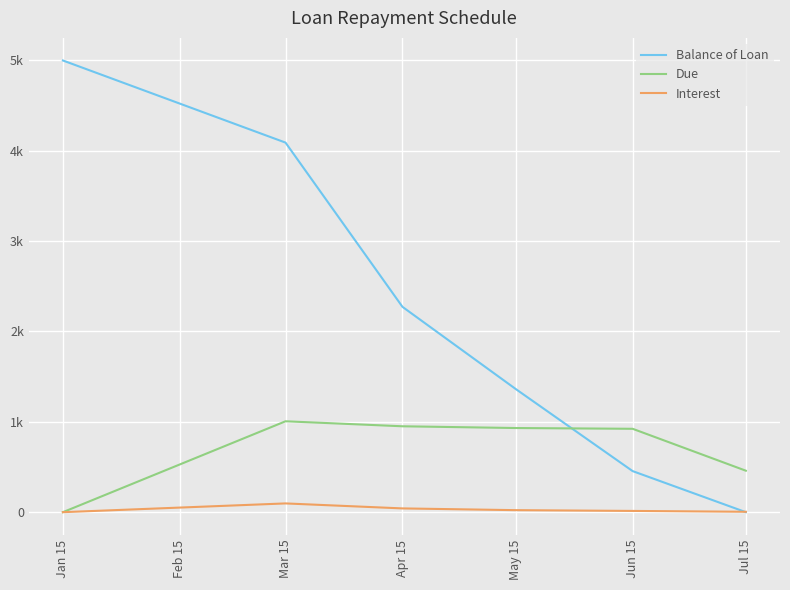

Is the value of Due at Apr 15 greater than the value of Balance of Loan at Apr 15?

No